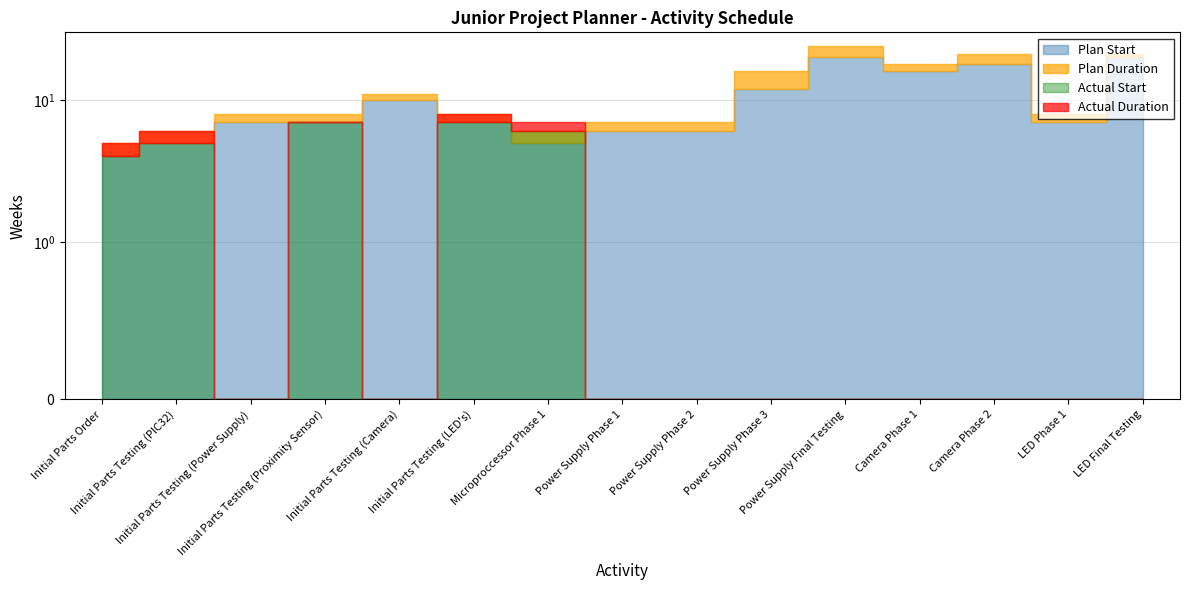

True or false: Plan Duration has a value of 1 at Power Supply Final Testing.

False